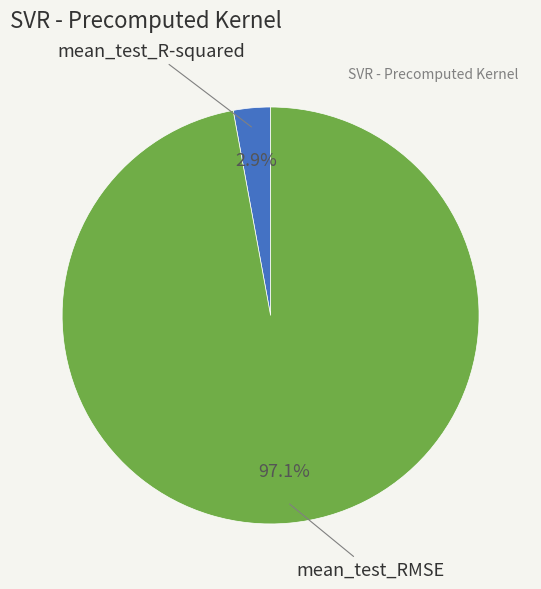

Is there a majority slice in this chart?

Yes